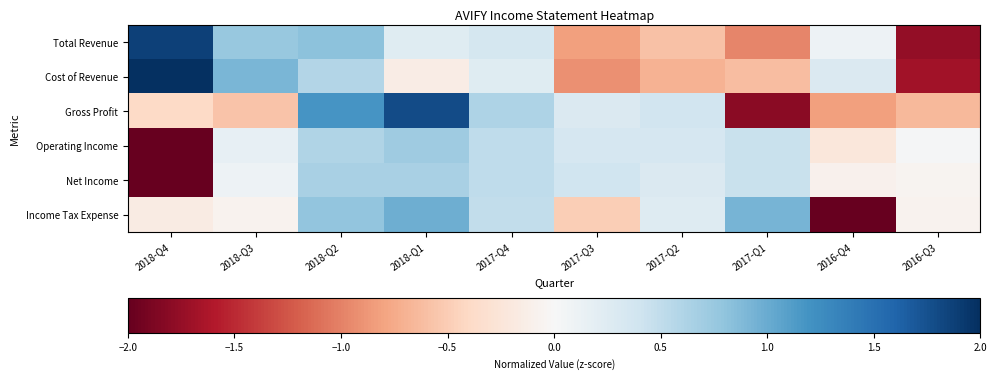

What is the spread (max minus min) of values at 2016-Q3?

1.8